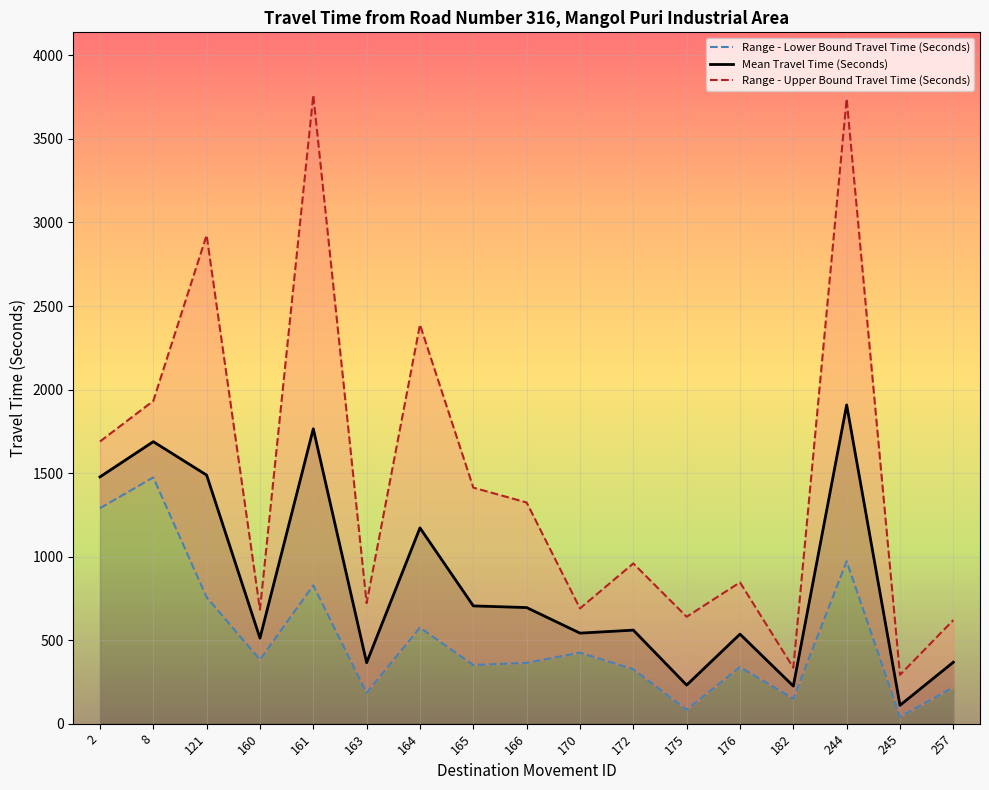

What is the difference between the second highest and minimum values in the Range - Lower Bound Travel Time (Seconds) series?

1249